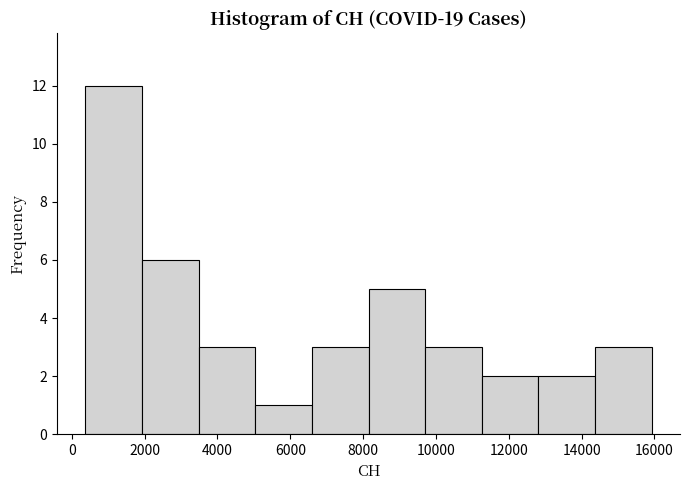

How tall is the bar that spans 14400 to 16000 on the x-axis? Neither the bar edges nor the heights are printed on the chart, so give them approximately, as read against the axes.

3